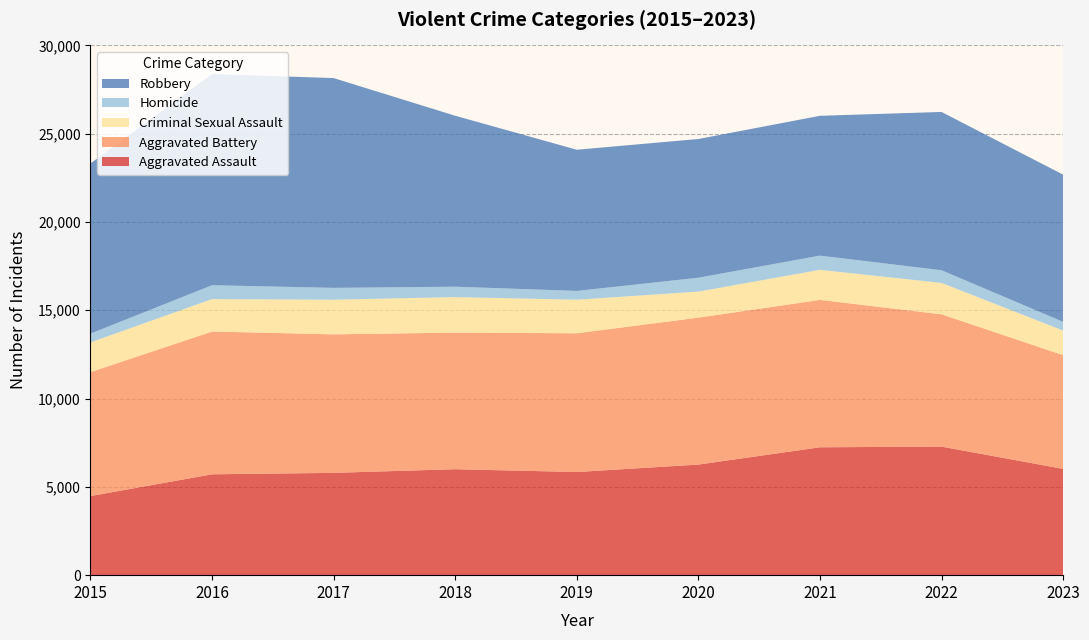

Reading left to right, what are all the values shown in this chart?

Aggravated Assault: 4480	5712	5793	6001	5841	6263	7242	7280	6019
Aggravated Battery: 7018	8086	7845	7735	7857	8320	8347	7493	6442
Criminal Sexual Assault: 1683	1836	1960	2011	1901	1475	1703	1776	1391
Homicide: 496	786	672	589	498	787	804	719	493
Robbery: 9638	11960	11880	9681	7995	7855	7918	8964	8336